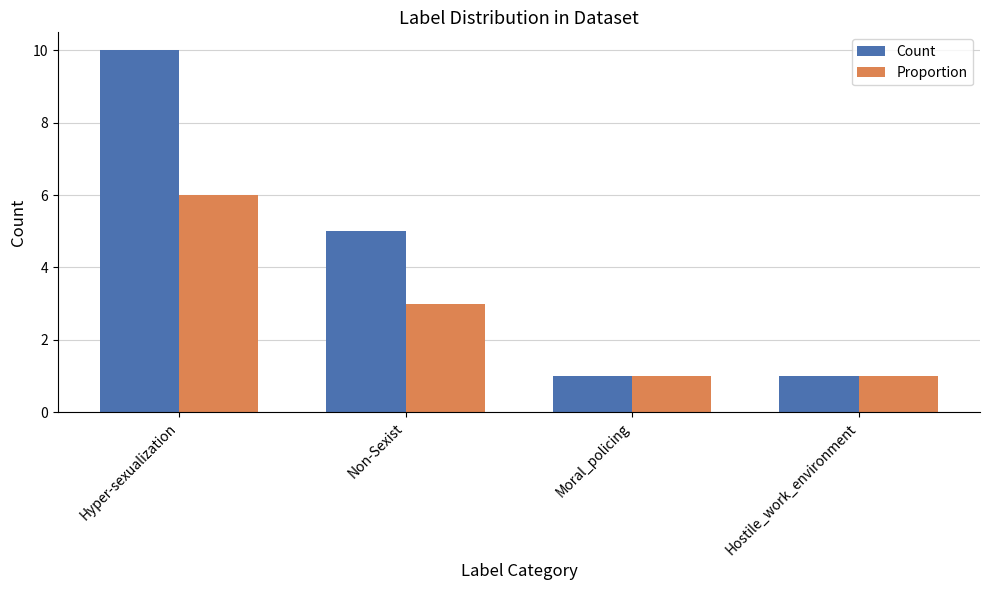

Rank the series at Hyper-sexualization from lowest to highest value.

Proportion, Count